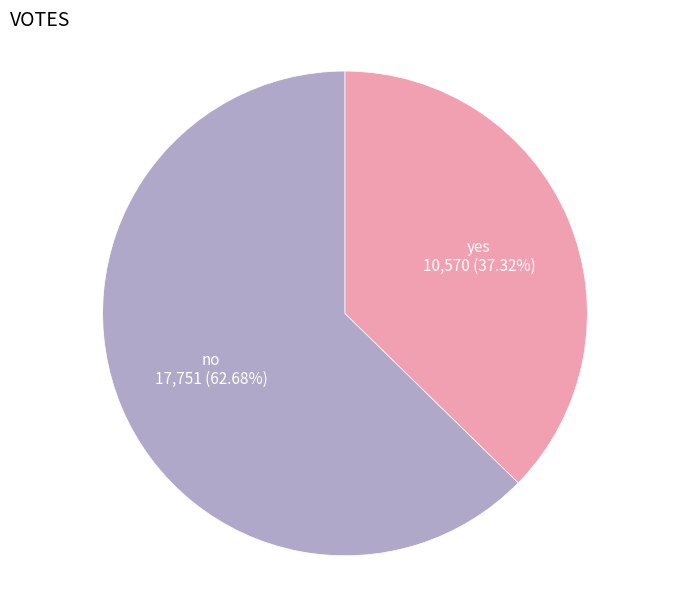

To the nearest percent, what is the difference between the largest and smallest slice percentages?

25%